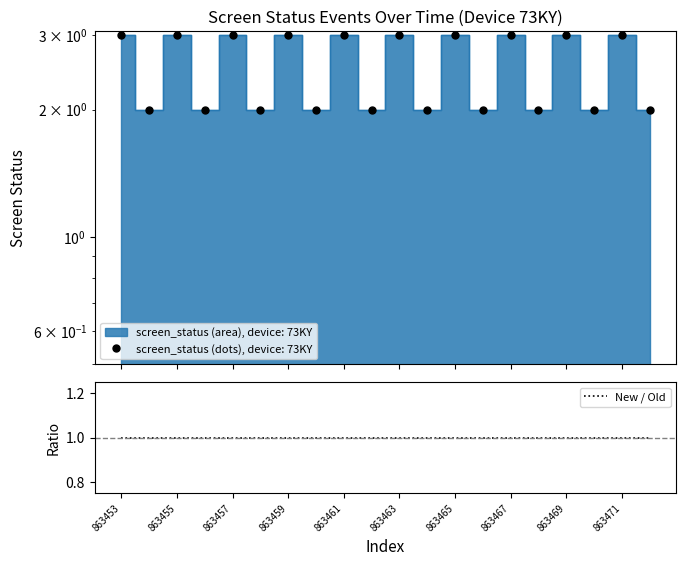

What are all the series names shown in the legend?

screen_status, screen_status_dots